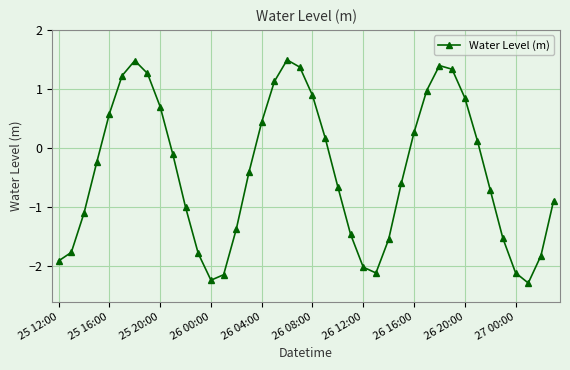

What is the average value?

-0.4